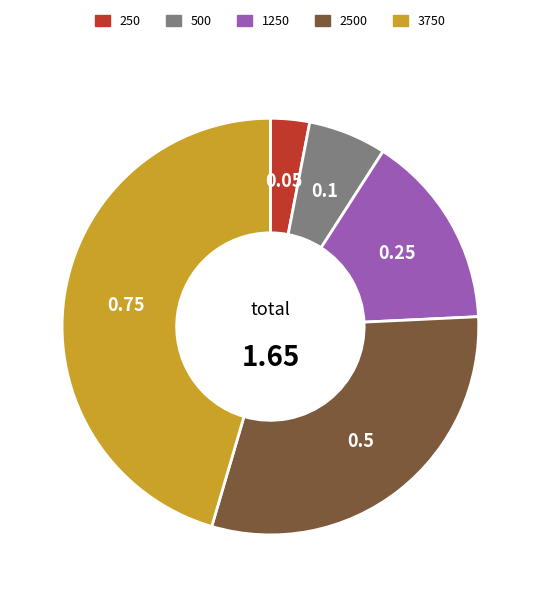

Is there a majority slice in this chart?

No